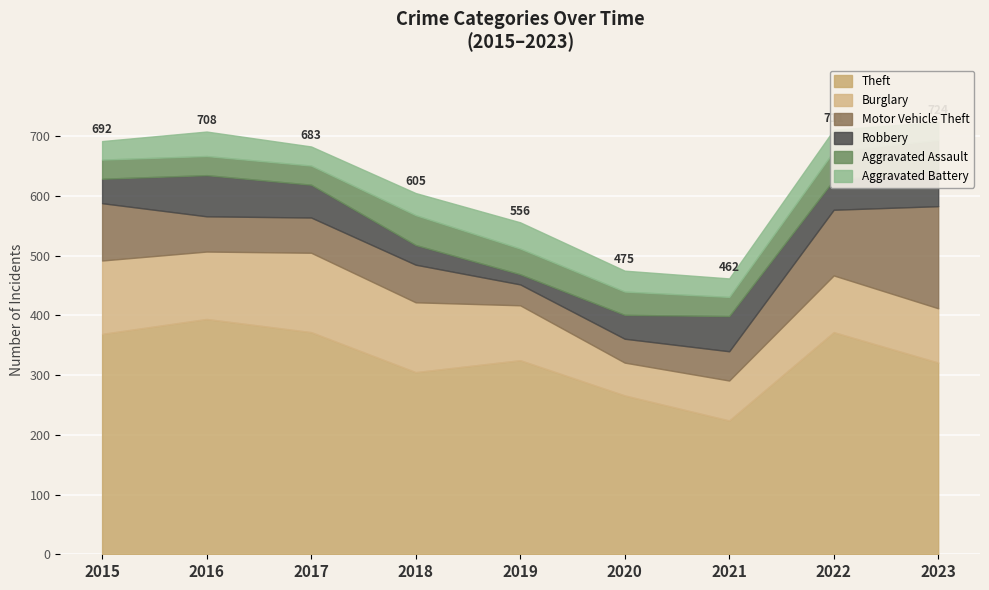

Where do Burglary and Motor Vehicle Theft first cross each other?

2021 and 2022